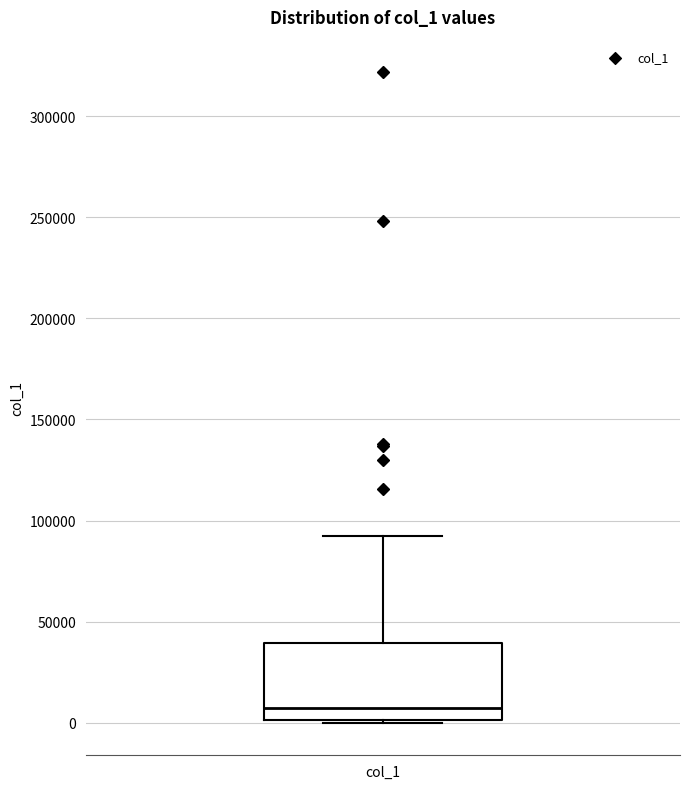

Where does the median line of the box for col_1 sit on the y-axis? The values are not printed on the chart, so give them approximately, as read against the axis.

5000